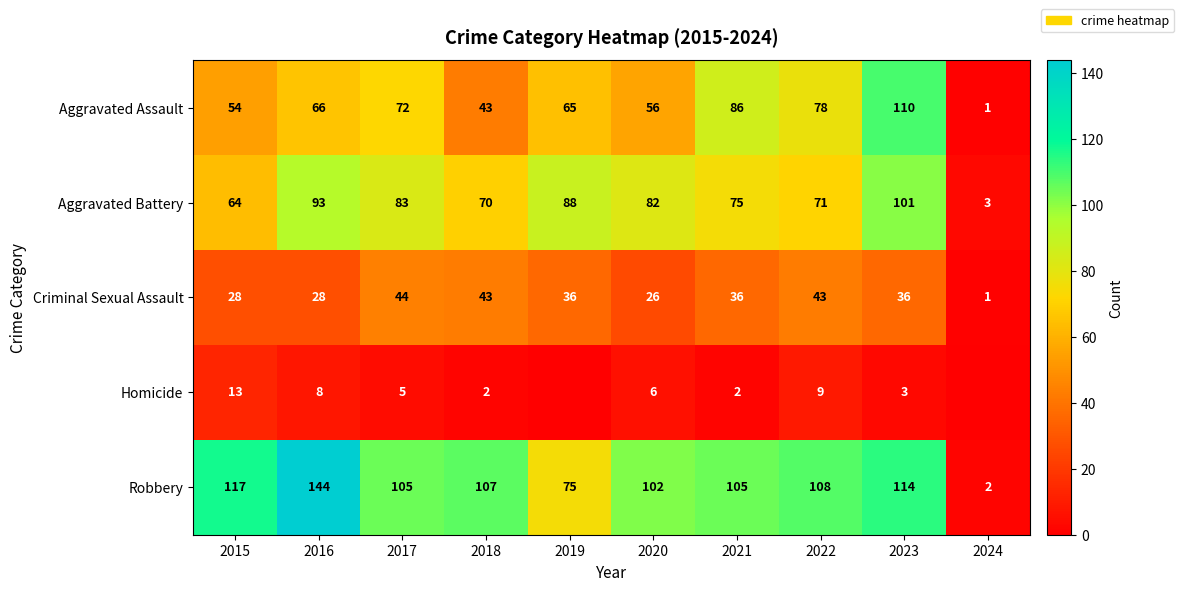

The value of Robbery at 2016 is 220. True or false?

False